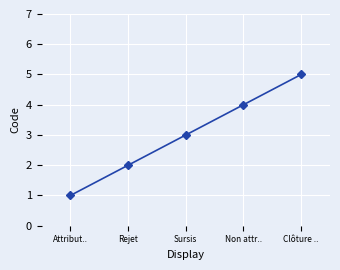

What is the change in value from Non attr.. to Clôture ..?

+1